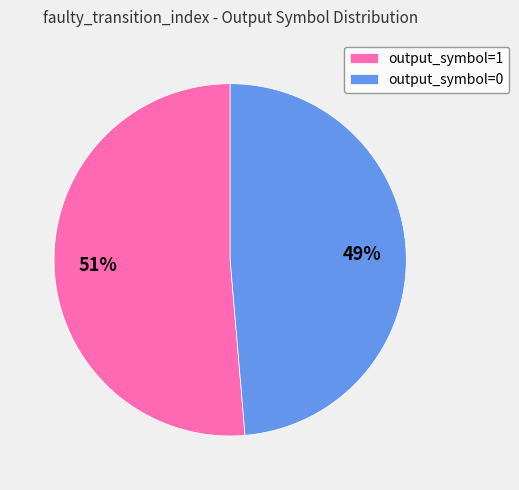

Which slice represents more than half of the pie?

output_symbol=1